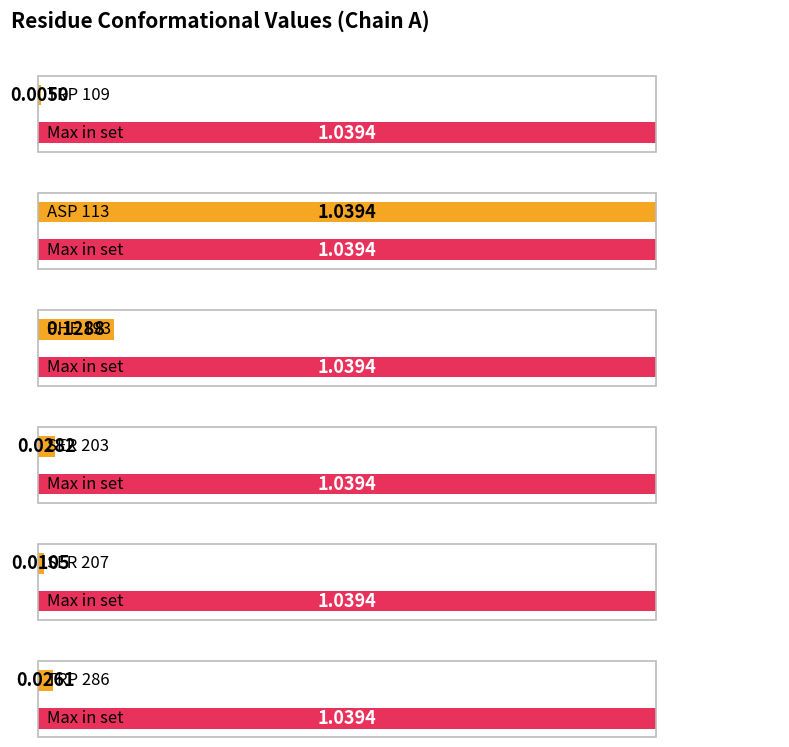

What position from the right is PHE 193?

4